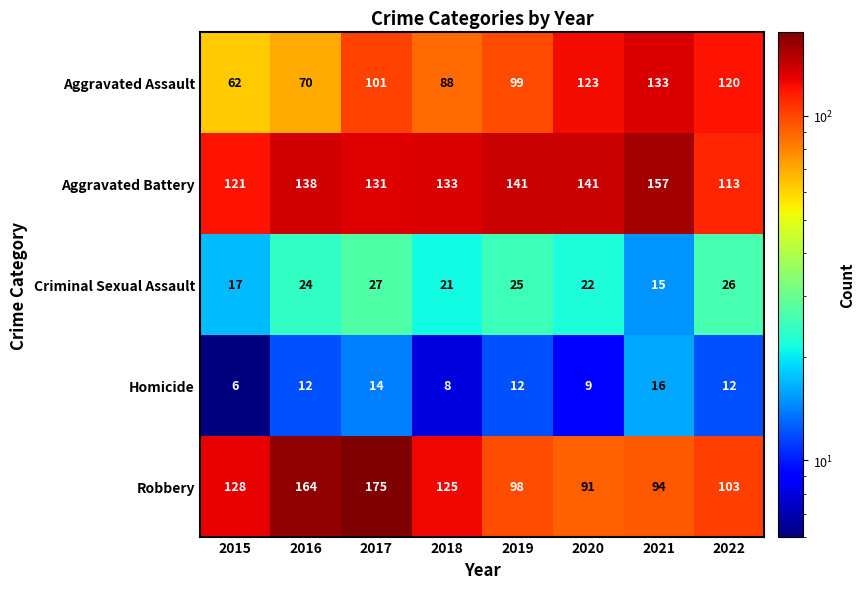

How many values in the Homicide series are below 12?

3